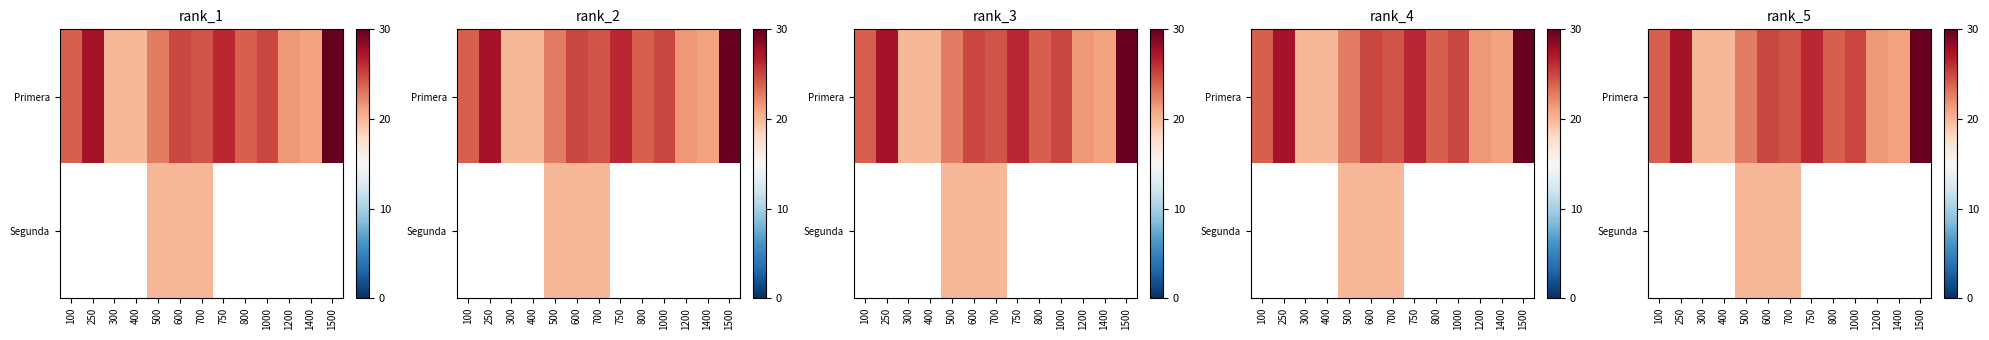

At 700, list the series in order from largest to smallest.

Primera, Segunda